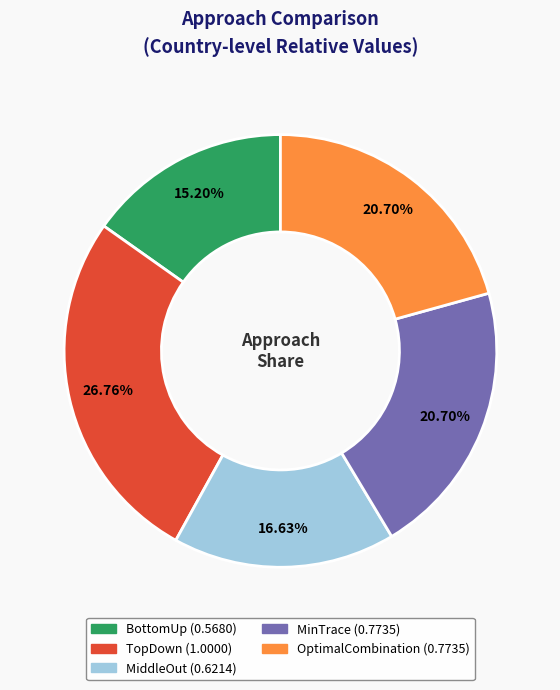

How many segments does this pie chart have?

5